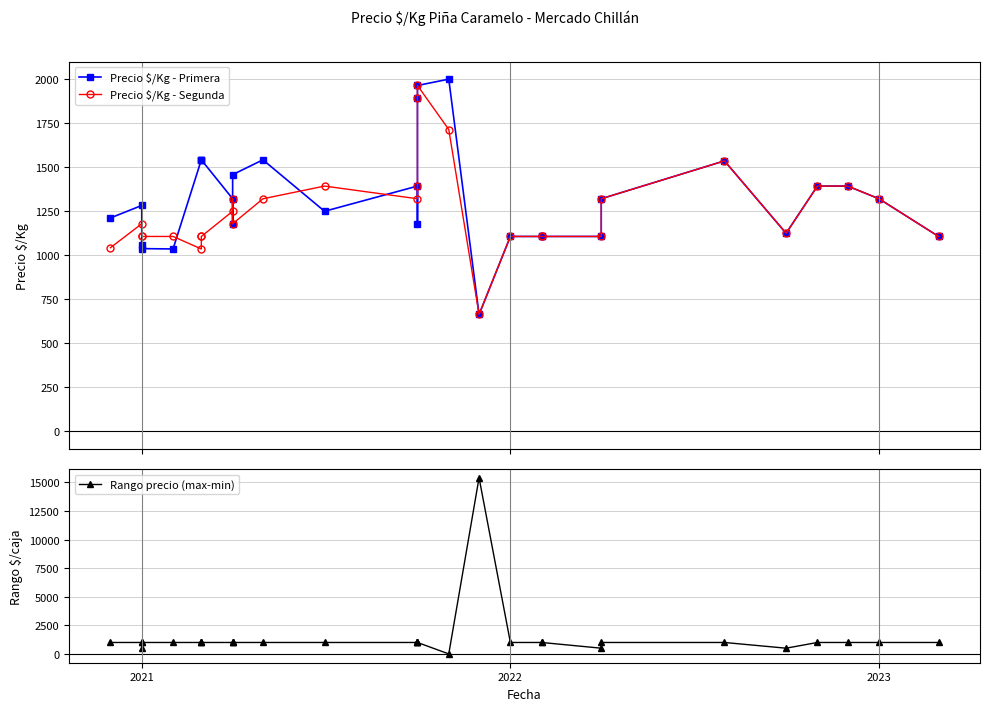

What are all the series names shown in the legend?

Precio $/Kg - Primera, Precio $/Kg - Segunda, Rango precio (max-min)